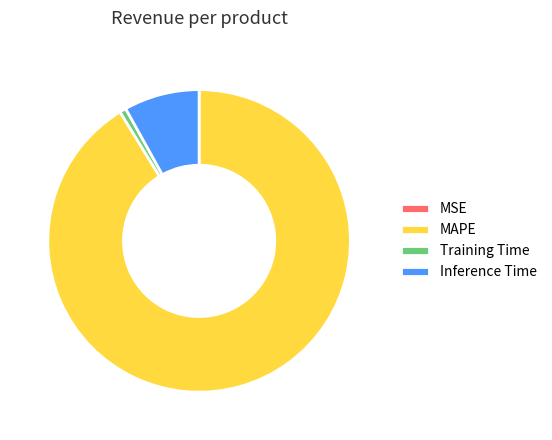

What is the majority slice?

MAPE